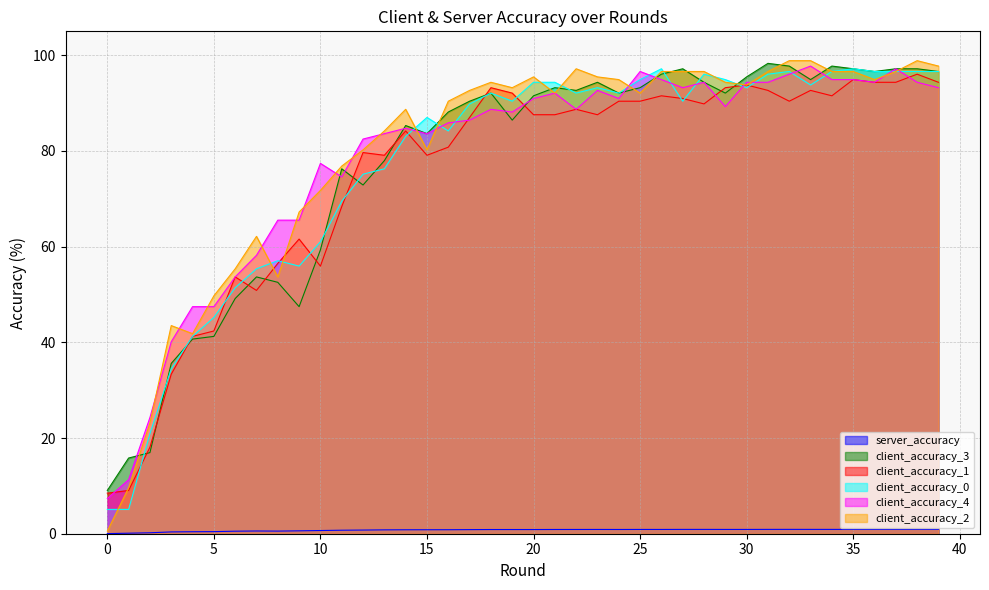

What is the value of the client_accuracy_2 point at the 9th from the left?

53.7